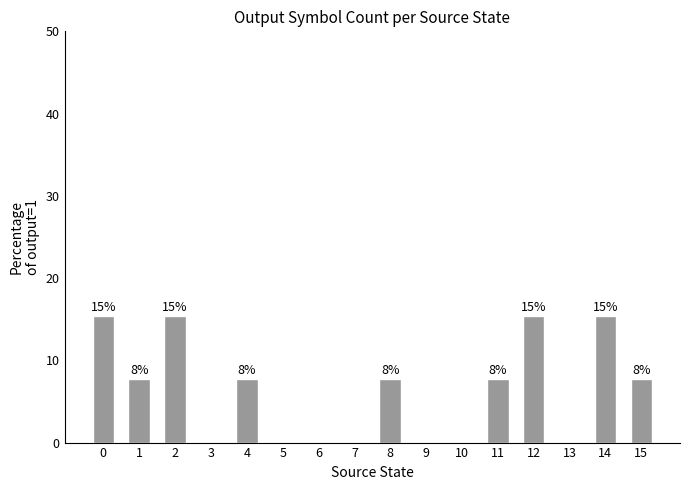

Are the bars horizontal?

No